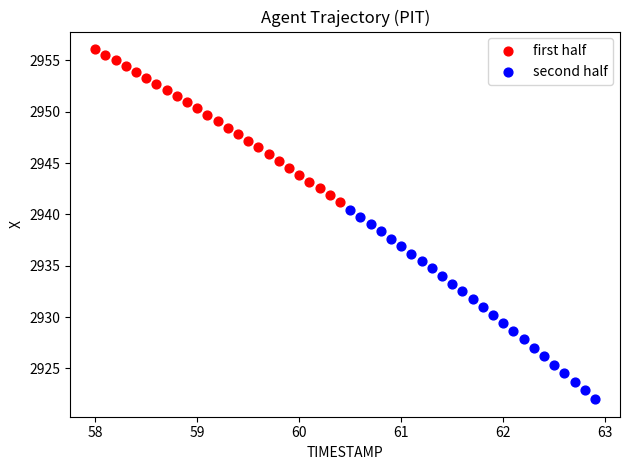

Which series contains the lowest Y value?

second half